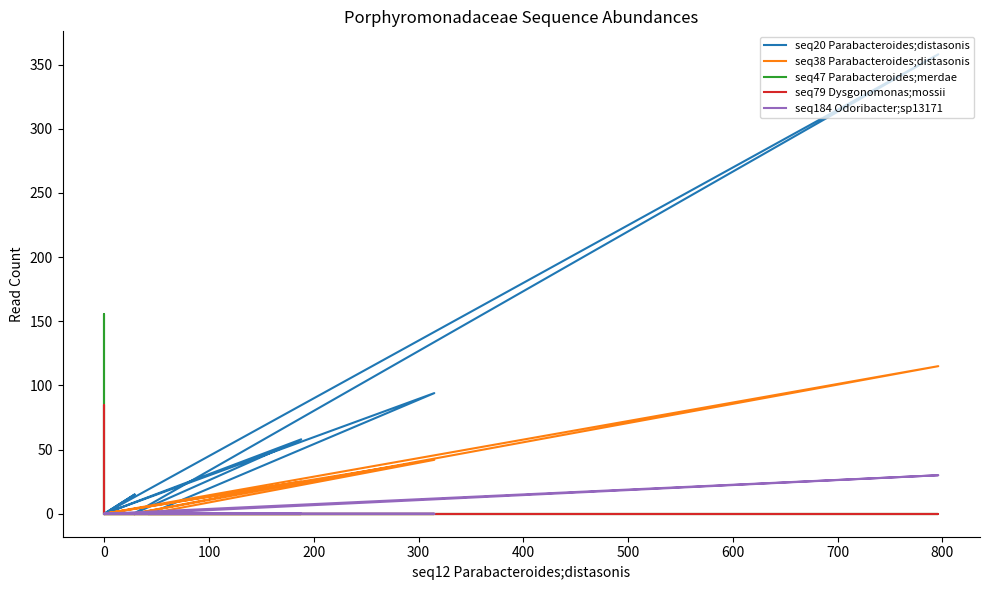

True or false: seq38 Parabacteroides;distasonis and seq47 Parabacteroides;merdae intersect in this chart.

False